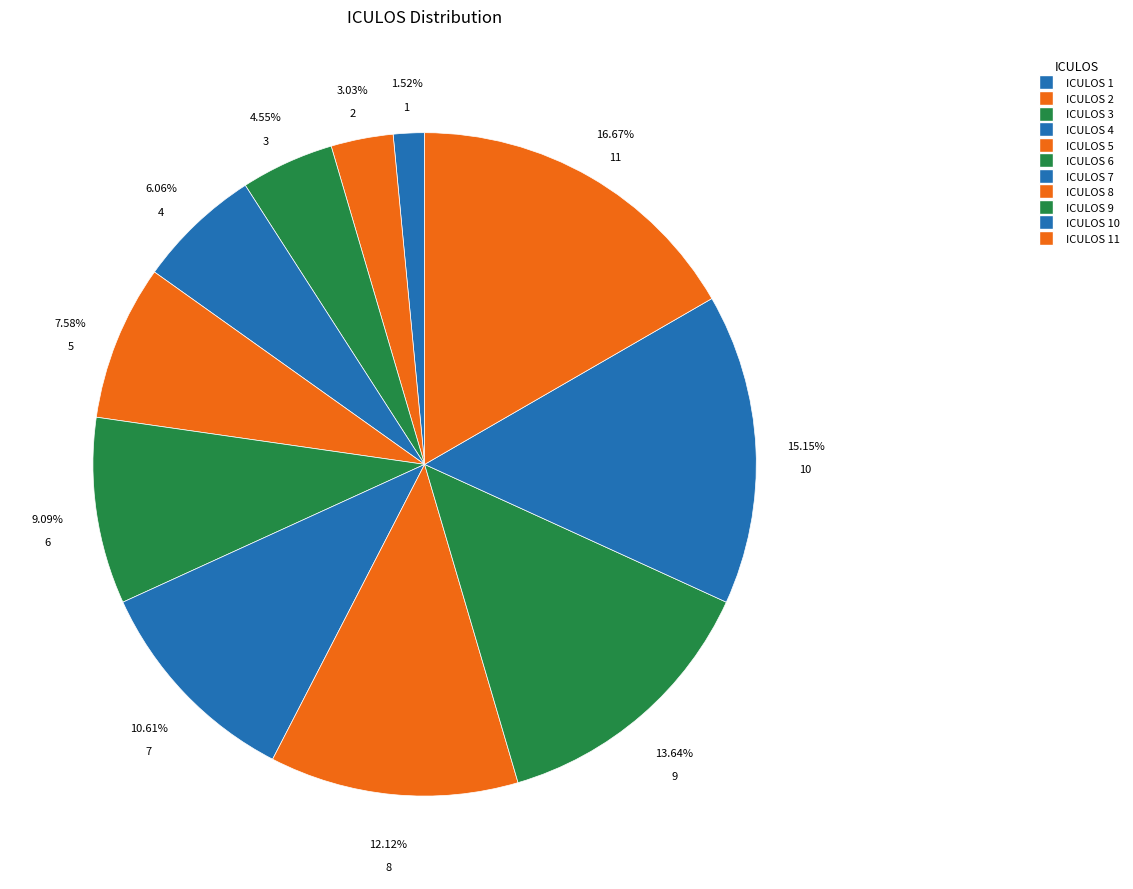

To the nearest percent, what is the difference between the largest and smallest slice percentages?

15%